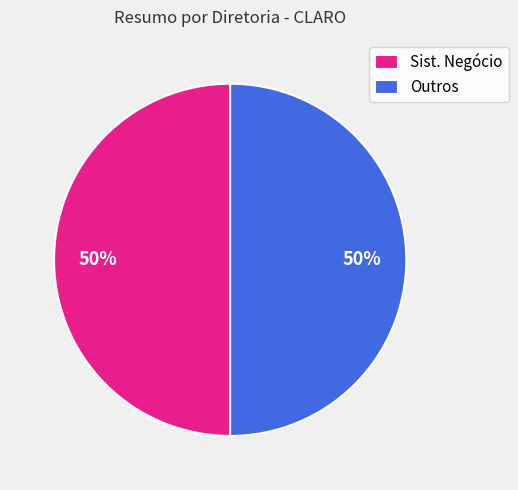

Do Outros and Sist. Negócio together represent more than half of the pie?

Yes